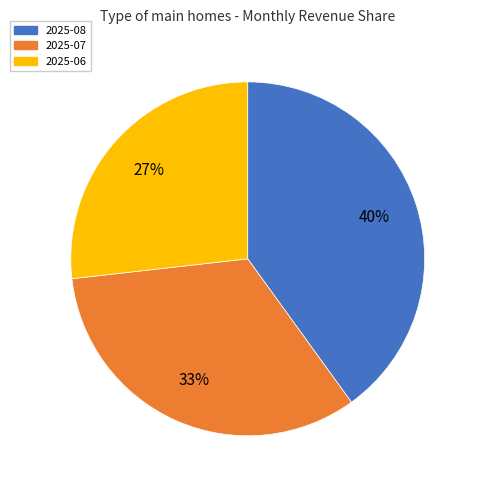

To the nearest percent, what is the average slice percentage?

33%